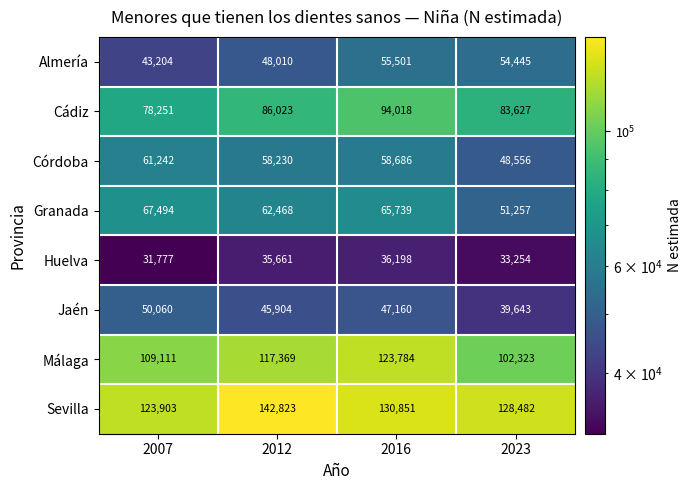

Between 2012 and 2023, which series saw the biggest shift?

Málaga